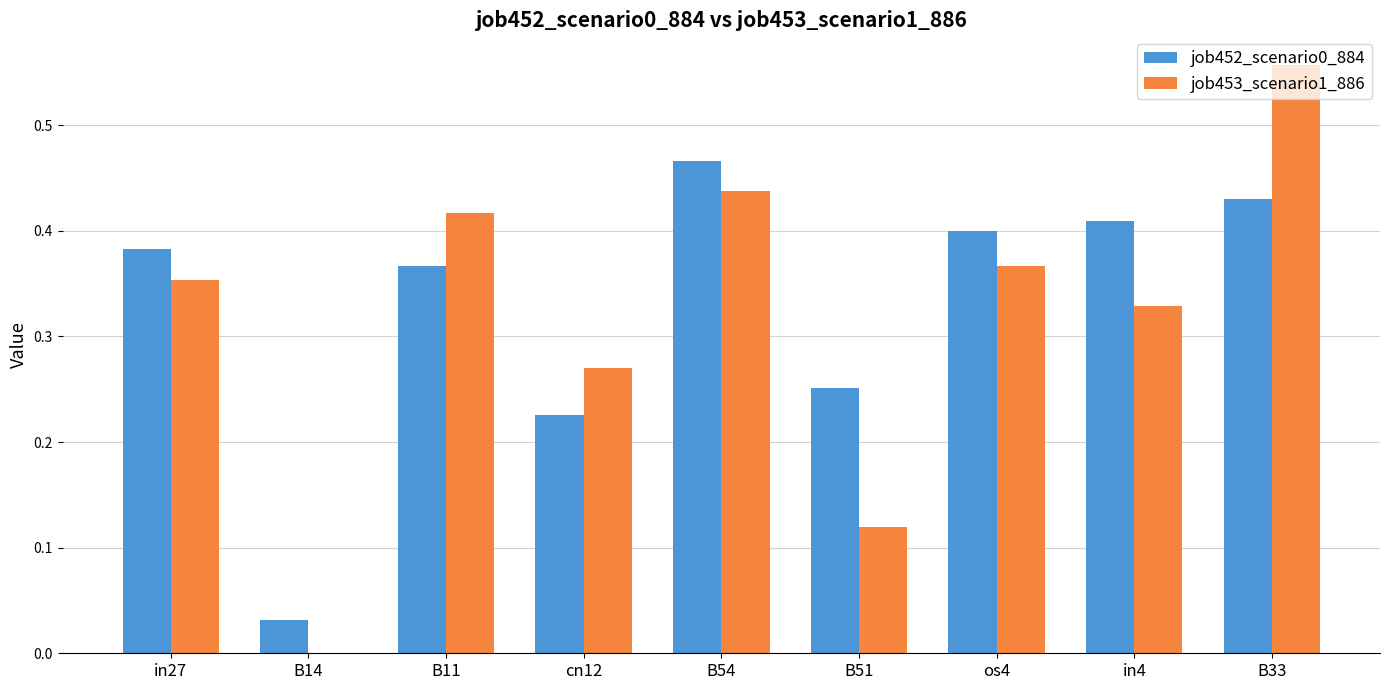

What is the sum of all job452_scenario0_884 values?

3.0